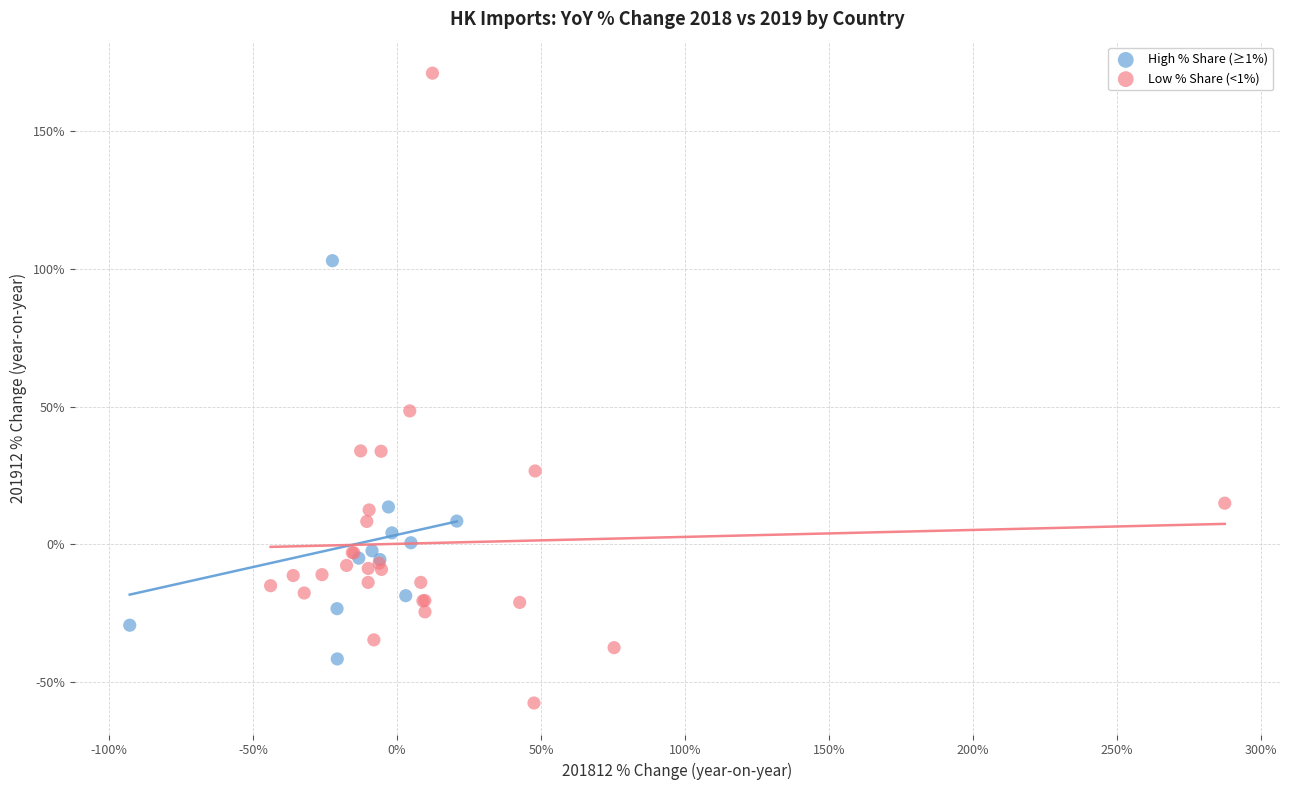

What are all the series names shown in the legend?

High % Share (≥1%), Low % Share (<1%)